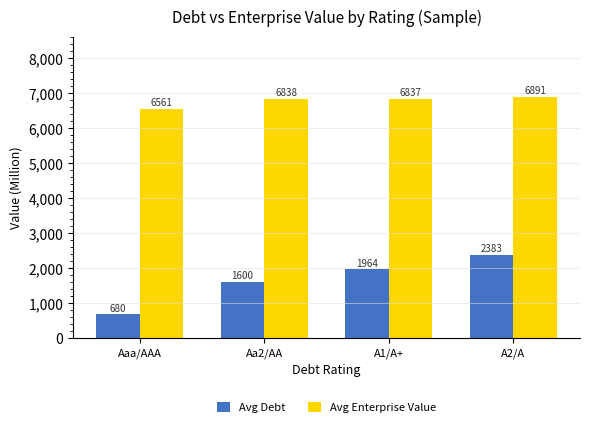

Which series has the largest total across all categories?

Avg Enterprise Value